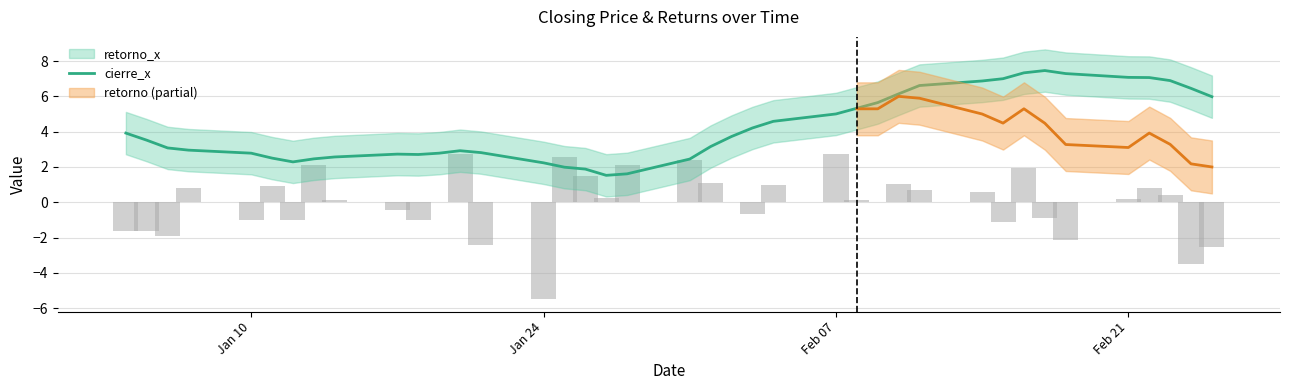

Does the chart contain stacked bars?

No